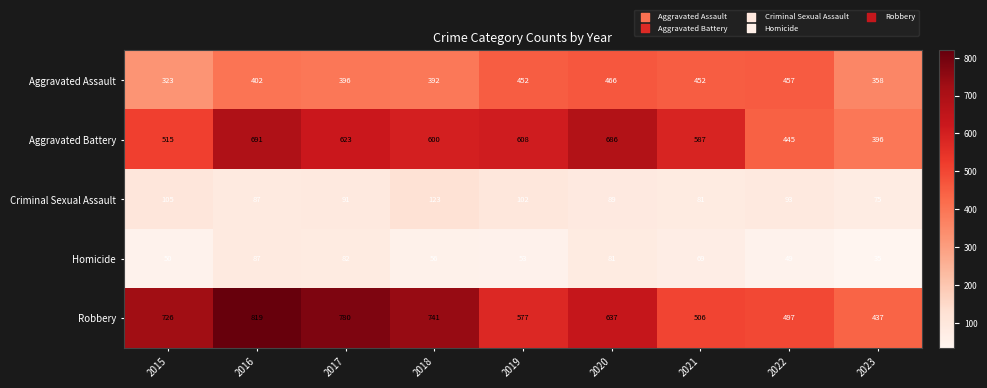

What is the minimum value shown in the chart?

35